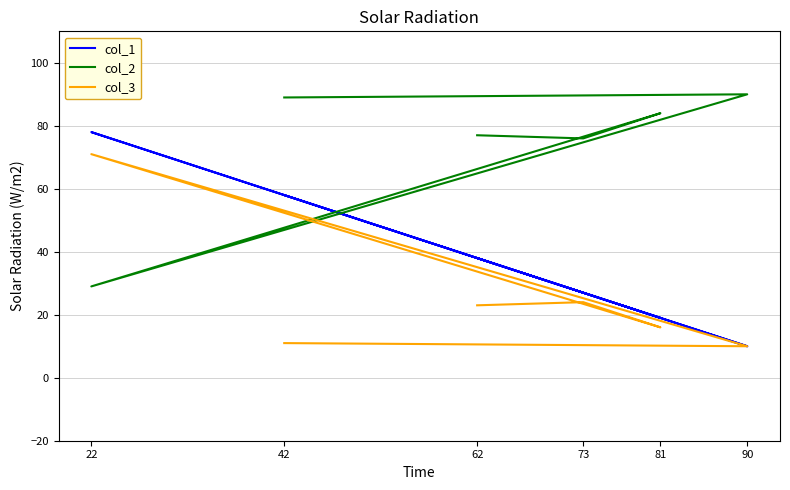

How many distinct data groups are displayed?

3